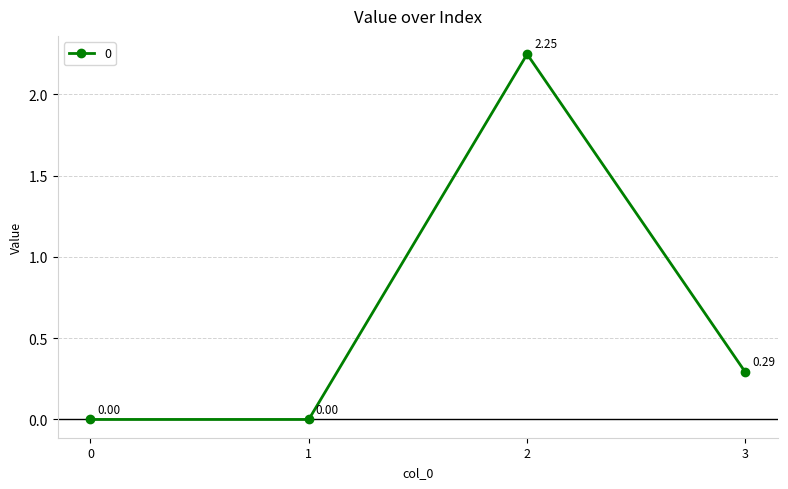

How many points are higher than both their immediate neighbors (excluding endpoints)?

1